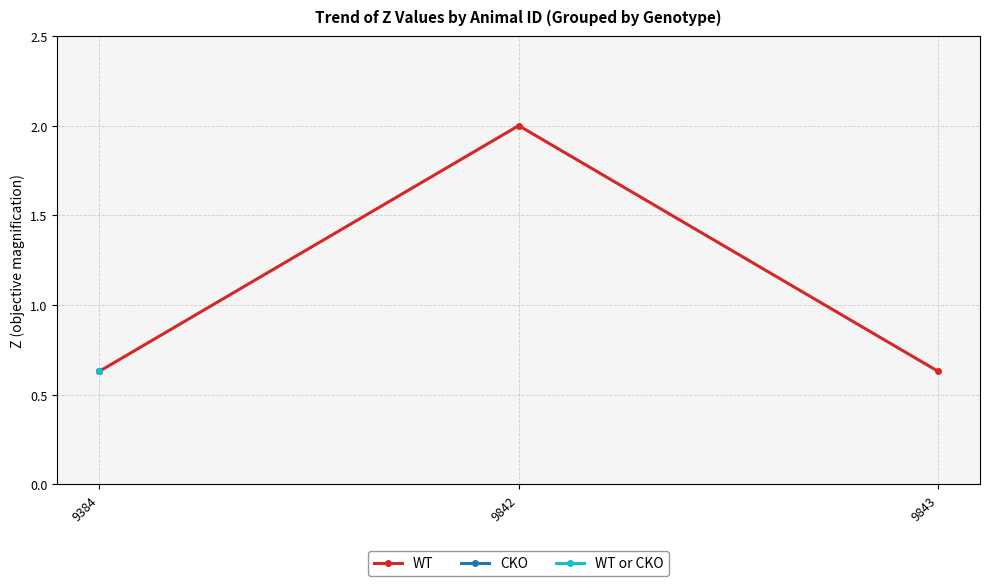

Which label corresponds to the largest value in the chart?

9842